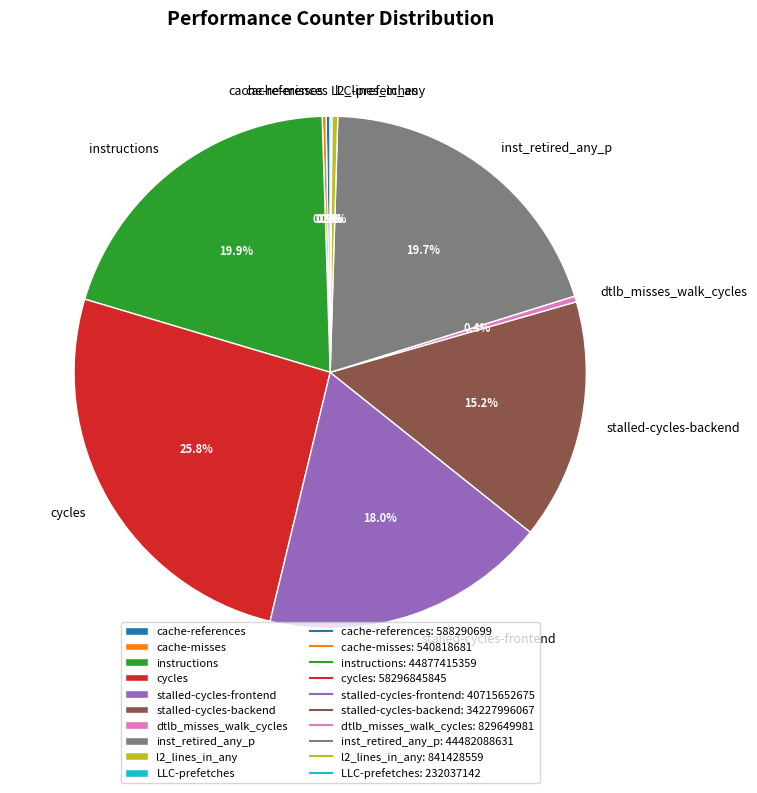

Which category has the biggest portion of the pie?

cycles